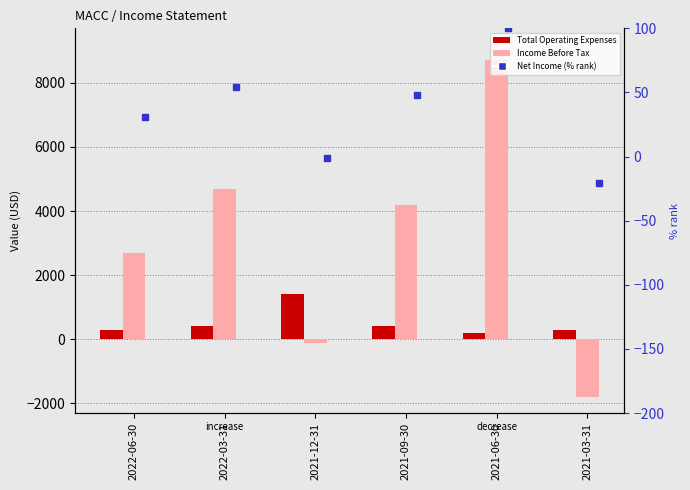

Reading left to right, extract all data points from this chart.

Total Operating Expenses: 300.0	400.0	1400.0	400.0	200.0	300.0
Income Before Tax: 2700.0	4700.0	-100.0	4200.0	8700.0	-1800.0
Net Income (% rank): 31.0	54.0	-1.1	48.3	100.0	-20.7